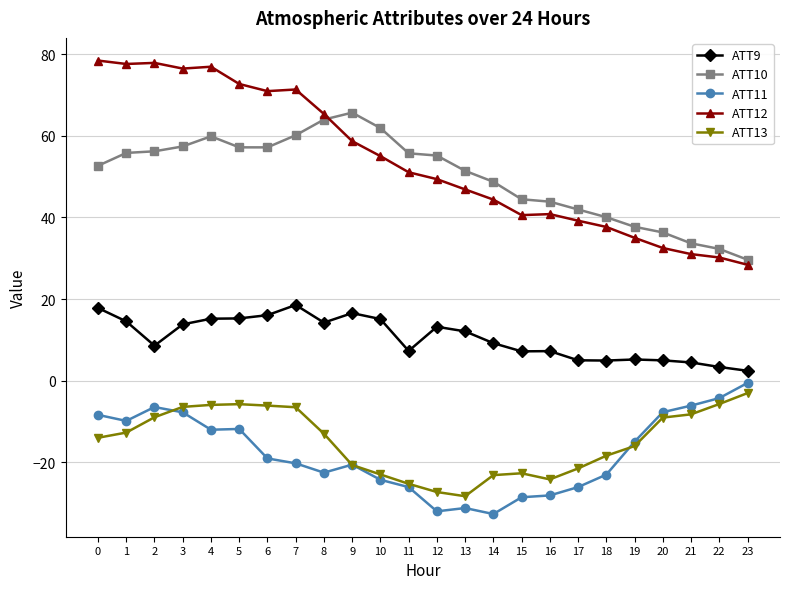

What is the sum of all ATT12 values?

1289.1